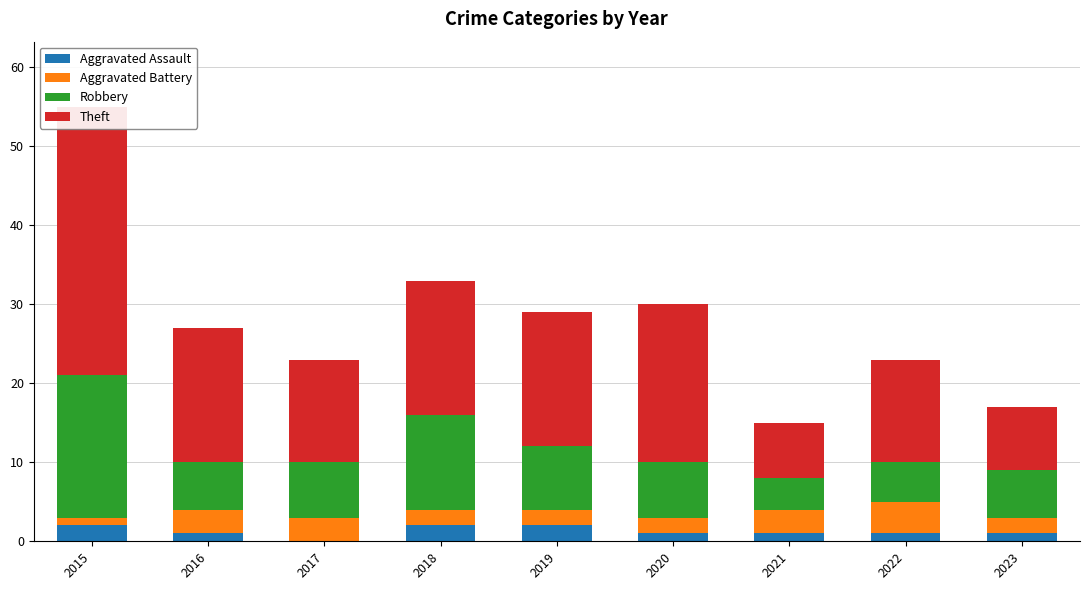

At which category does the chart reach its minimum across all series?

2017